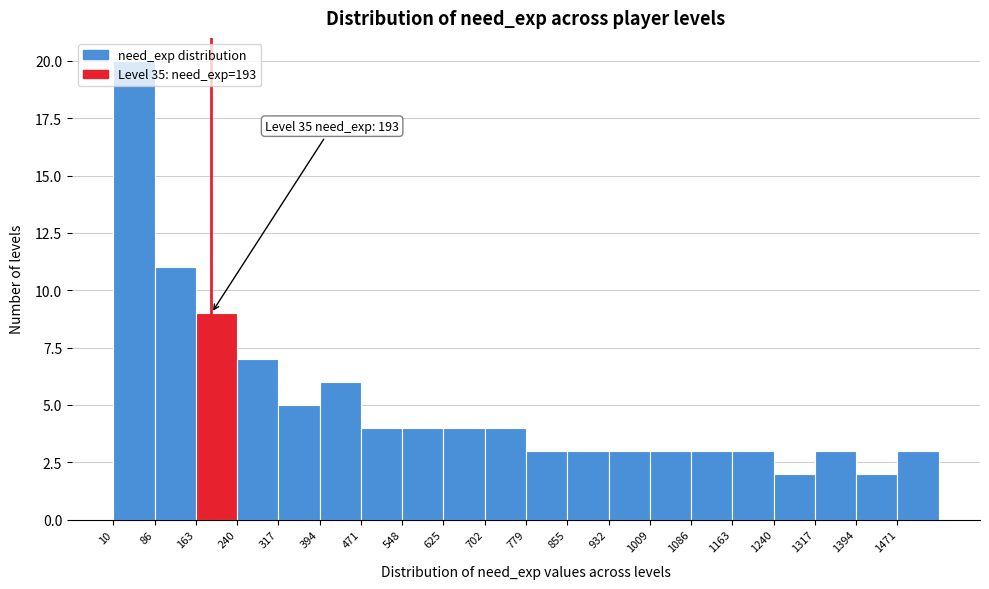

Over which range of the x-axis is the bar tallest?

10 to 90